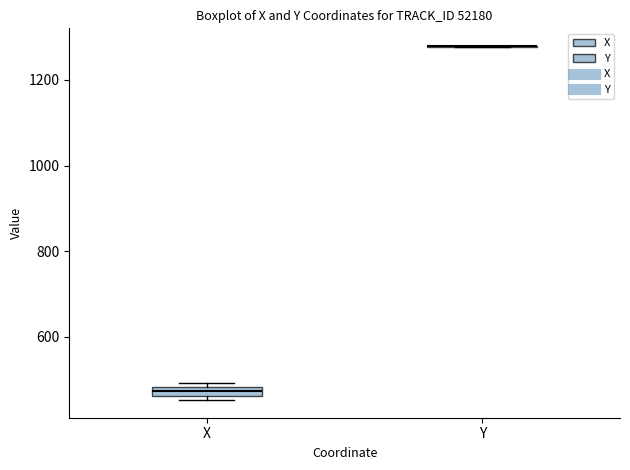

Where is the lower edge of the box for X on the y-axis? The values are not printed on the chart, so give them approximately, as read against the axis.

460